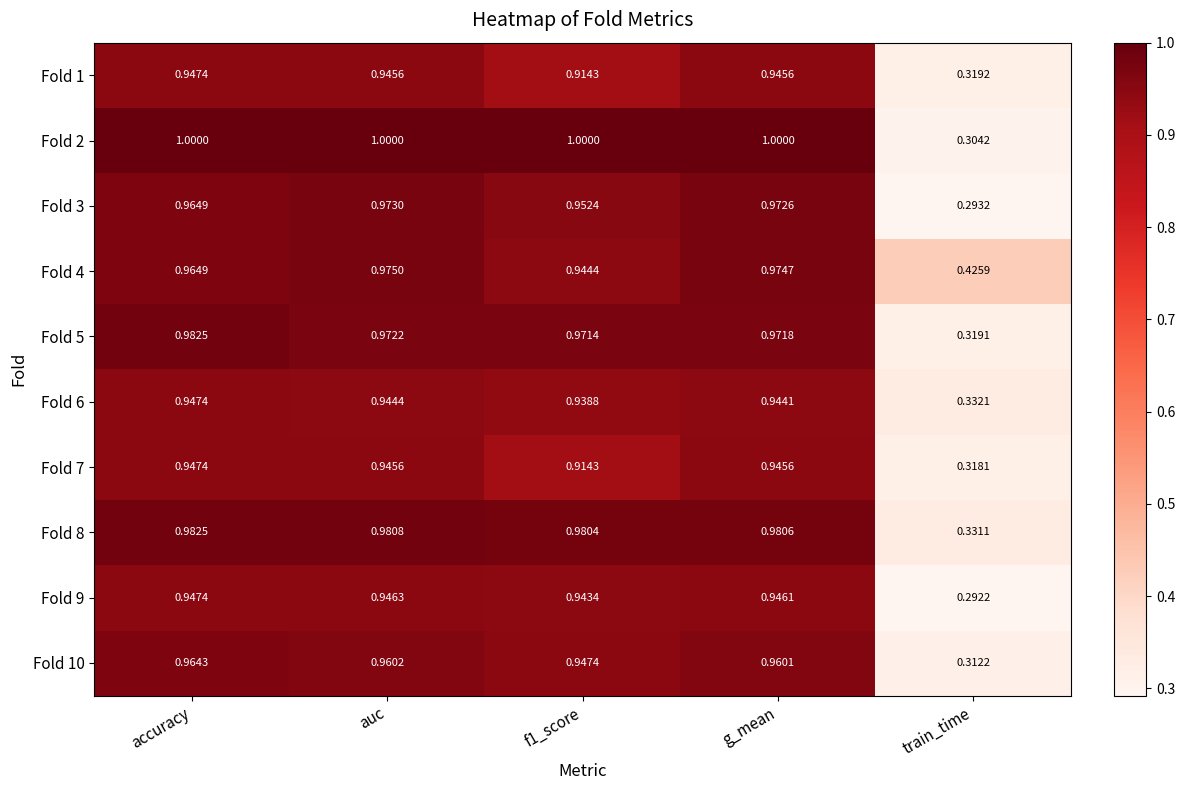

At which label does Fold 9 reach its peak?

accuracy